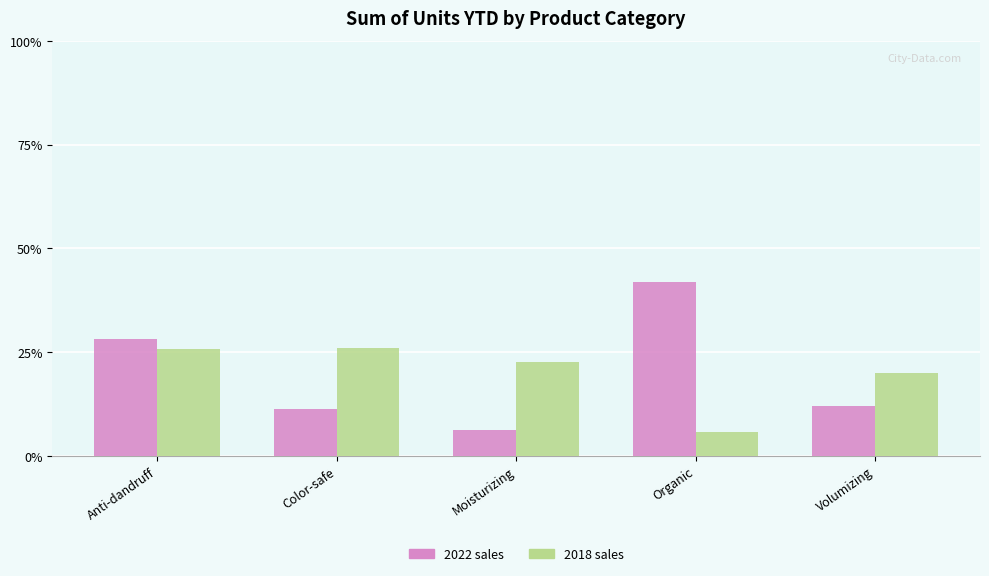

What is the greatest value displayed?

42.0